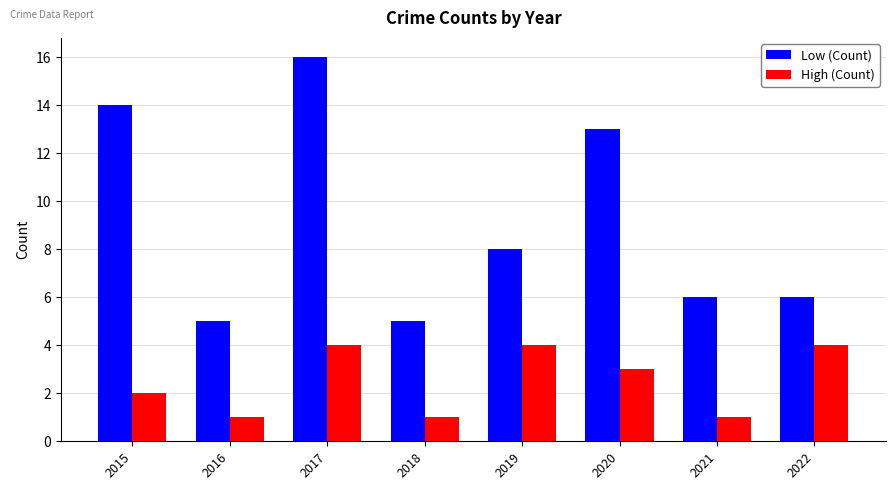

What is the sum of the Low (Count) values at 2022 and 2017?

22